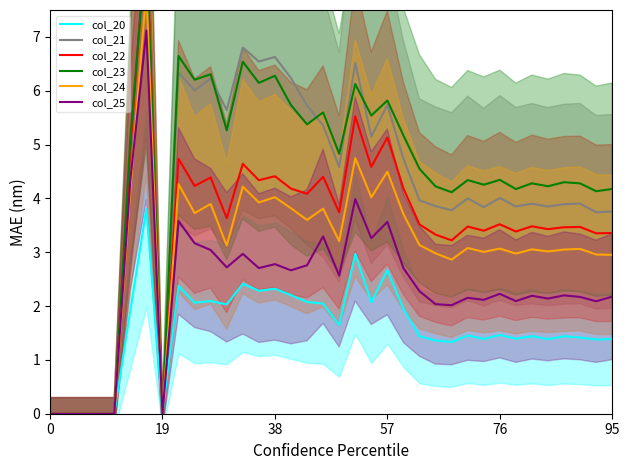

Rank the series by their maximum value, from lowest to highest.

col_20, col_25, col_24, col_23, col_22, col_21